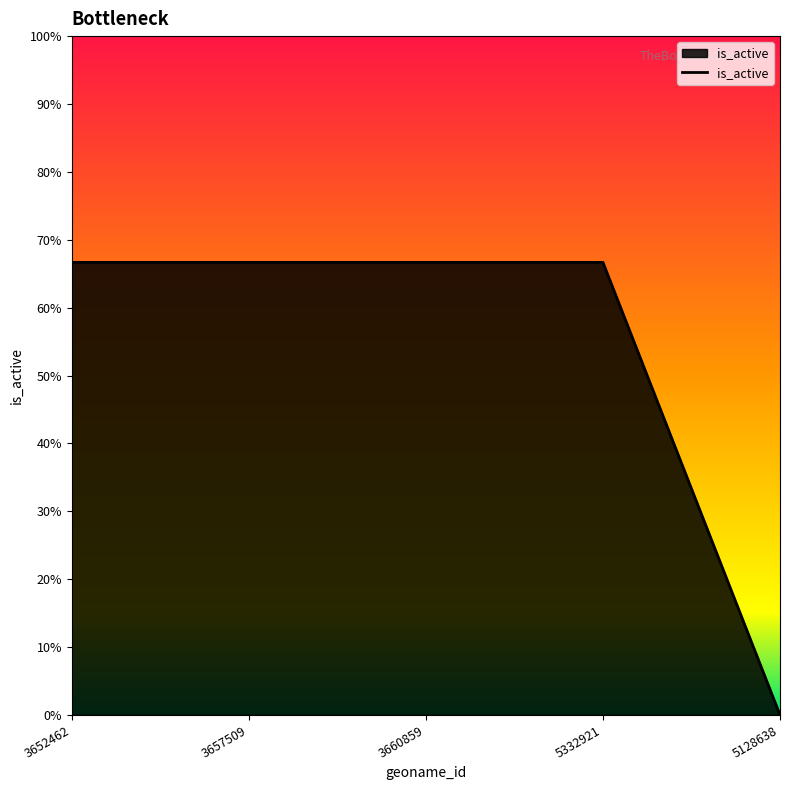

Approximately how many times larger is the value at 3657509 compared to 3652462?

1.0